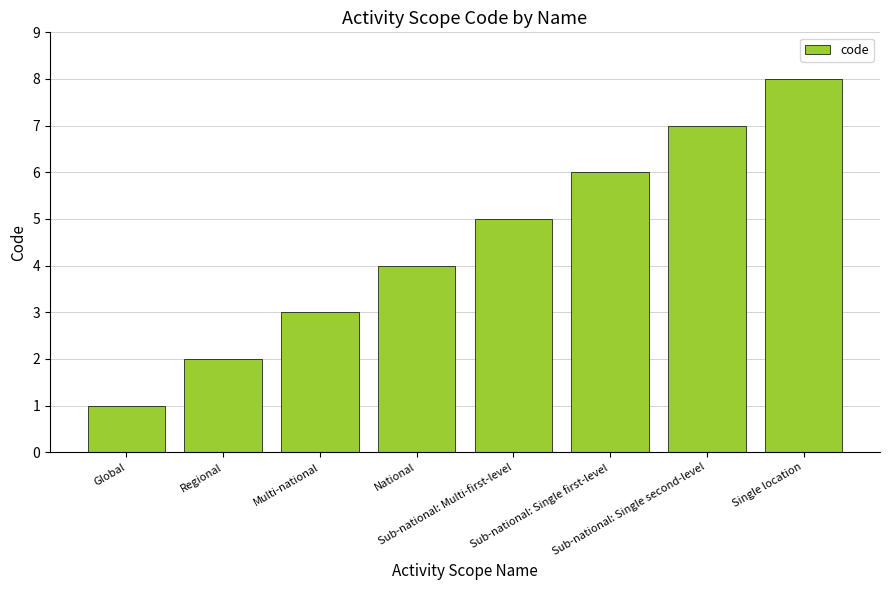

What is the label of the 6th bar from the left?

Sub-national: Single first-level